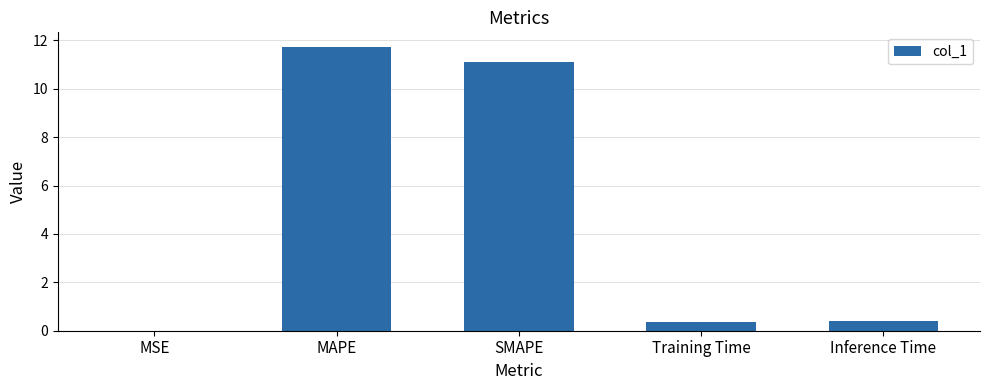

Is it true that the value at SMAPE is 5.3?

False